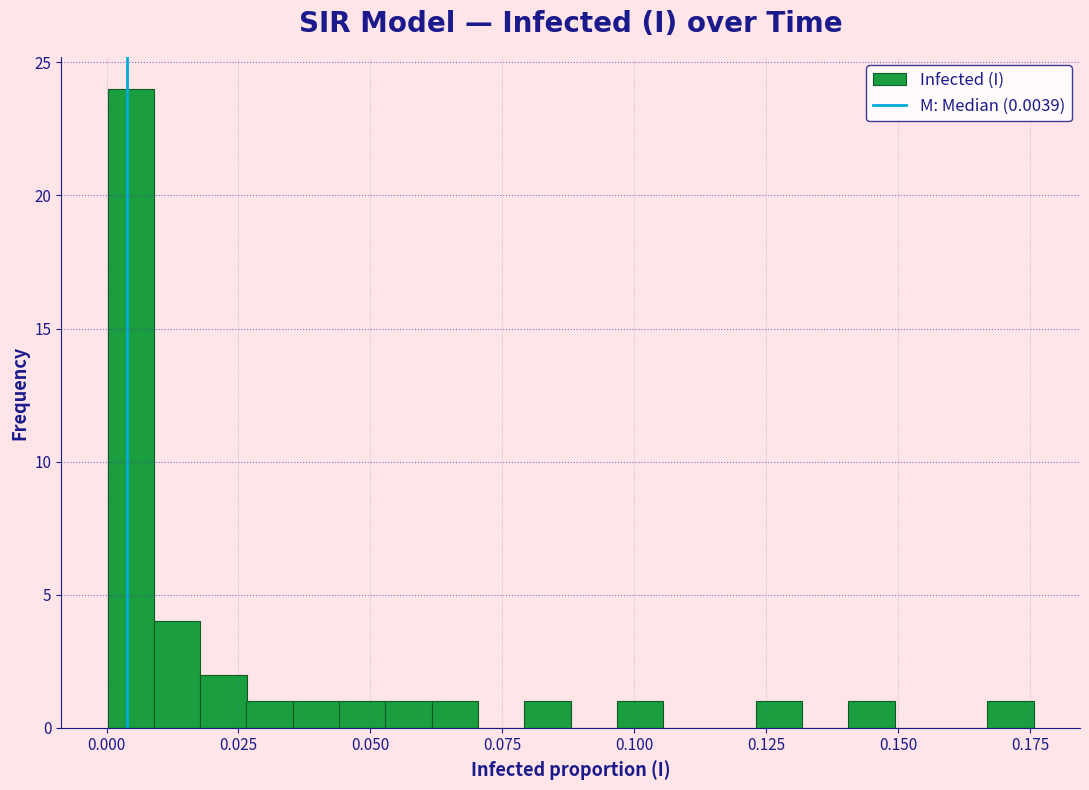

Around what value on the x-axis is the tallest bar? Give the approximate position of its centre, as read against the axis.

0.005